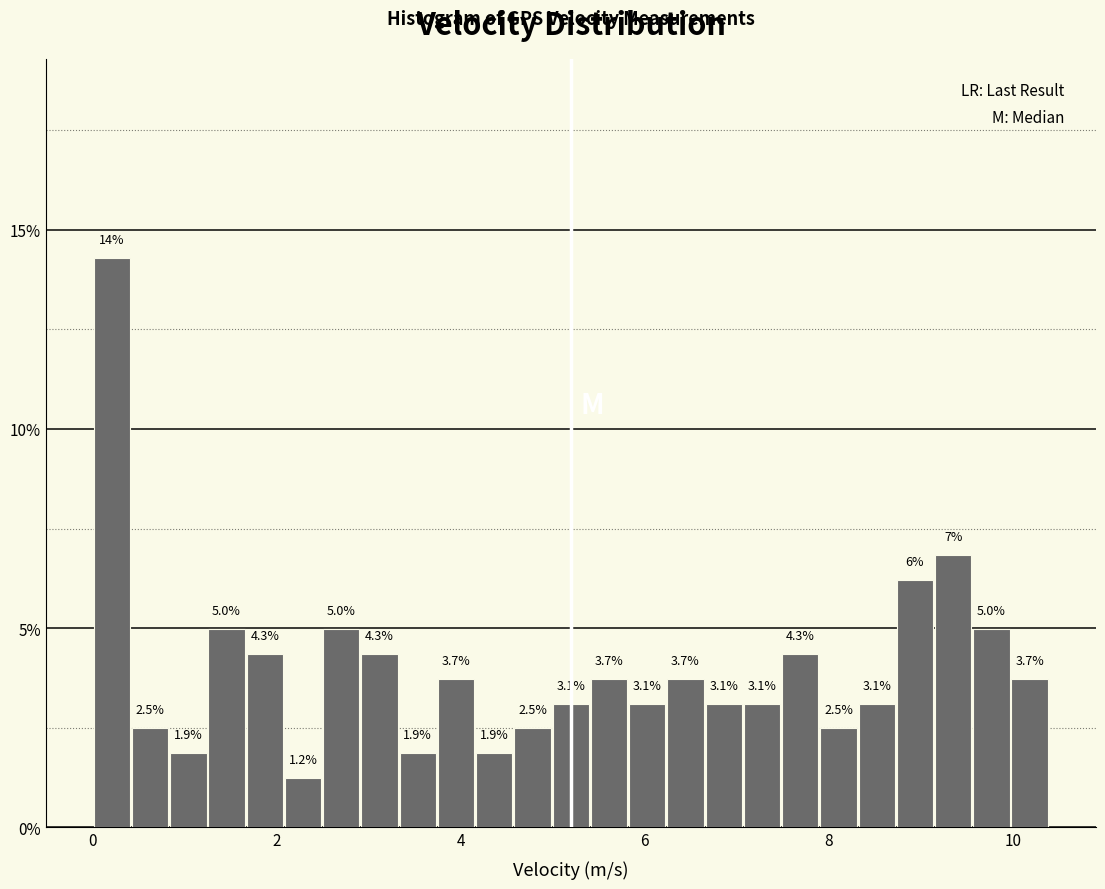

Around what value on the x-axis is the tallest bar? Give the approximate position of its centre, as read against the axis.

0.2